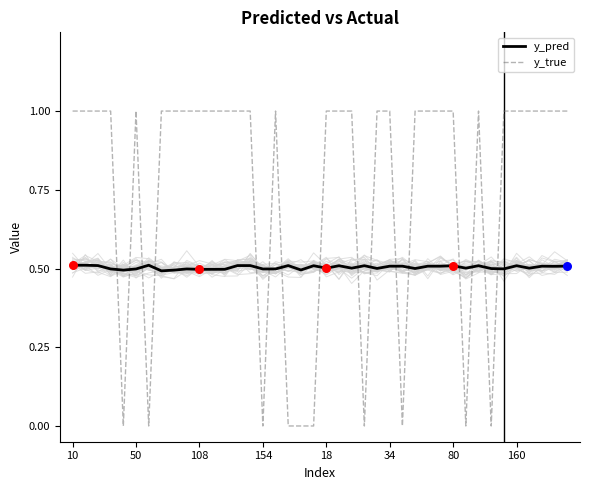

Which series has the largest total across all categories?

y_true